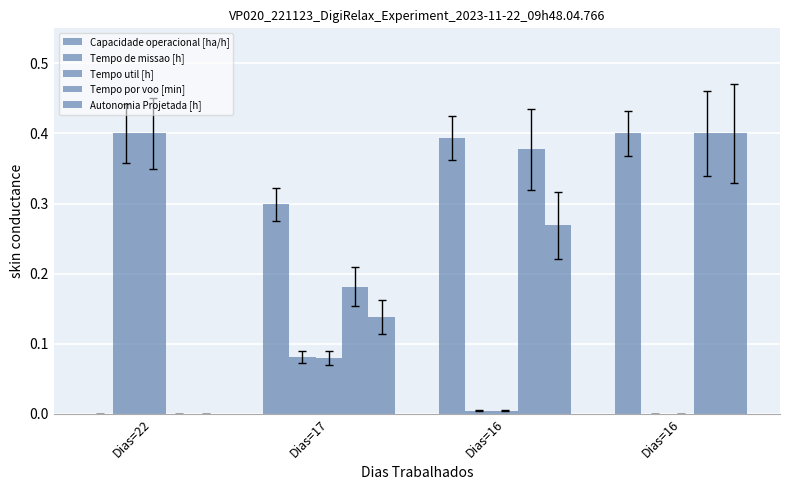

Are the bars horizontal?

No